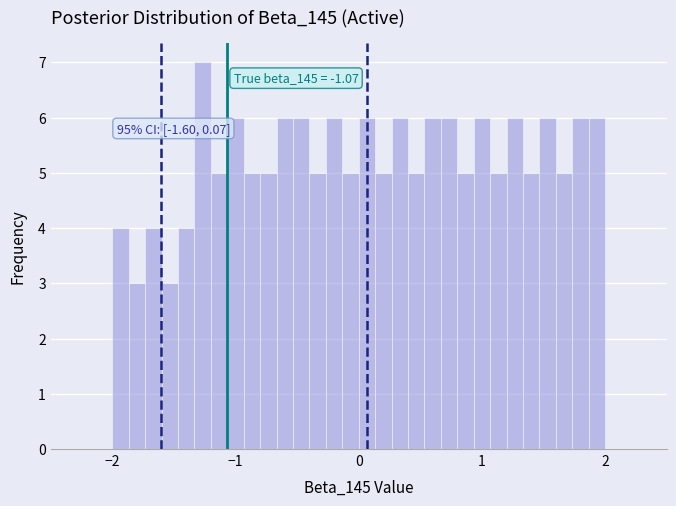

Around what value on the x-axis is the tallest bar? Give the approximate position of its centre, as read against the axis.

-1.3